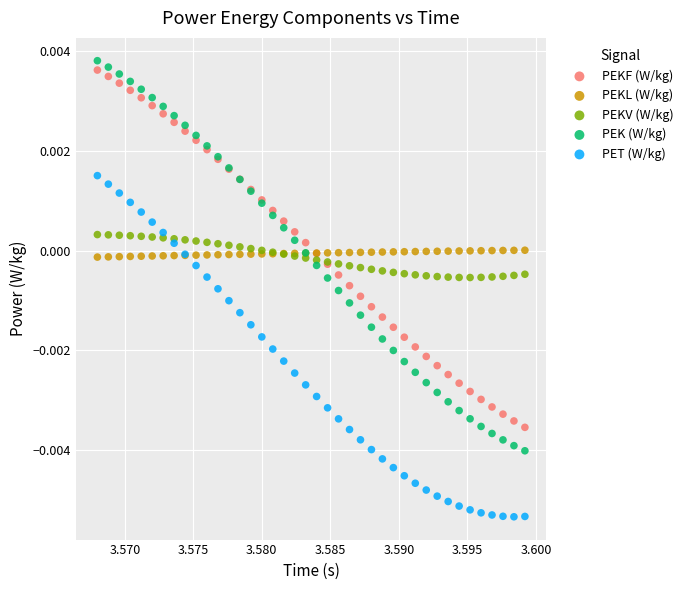

Which series has the widest spread of Y values?

PEK (W/kg)